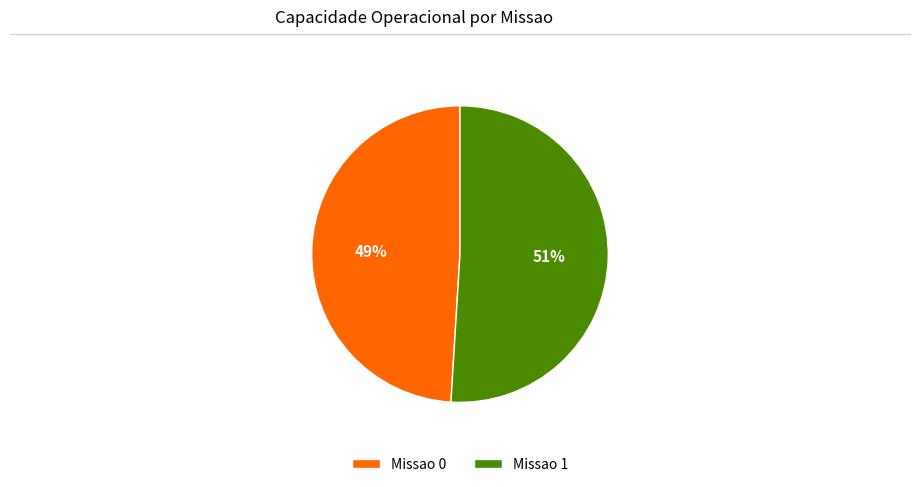

Do Missao 0 and Missao 1 together represent more than half of the pie?

Yes